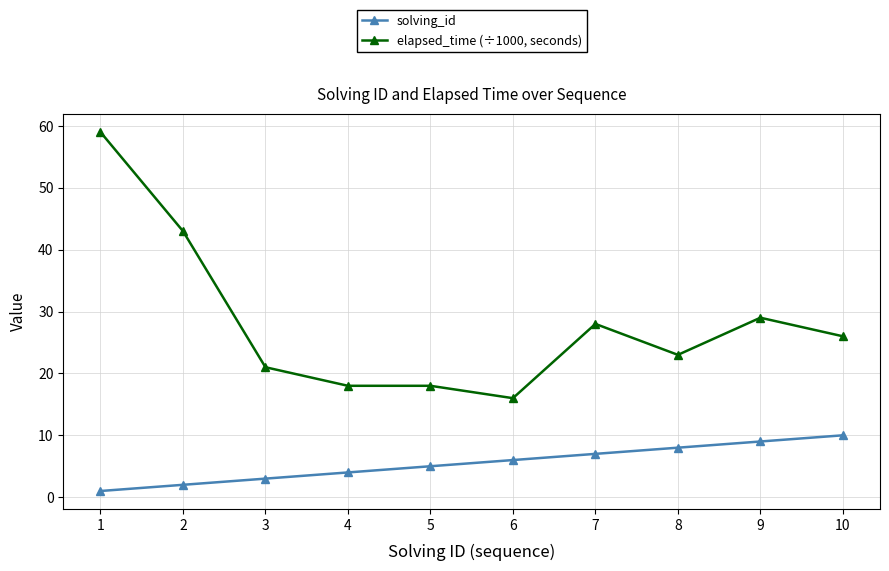

What are all the series names shown in the legend?

solving_id, elapsed_time (÷1000, seconds)